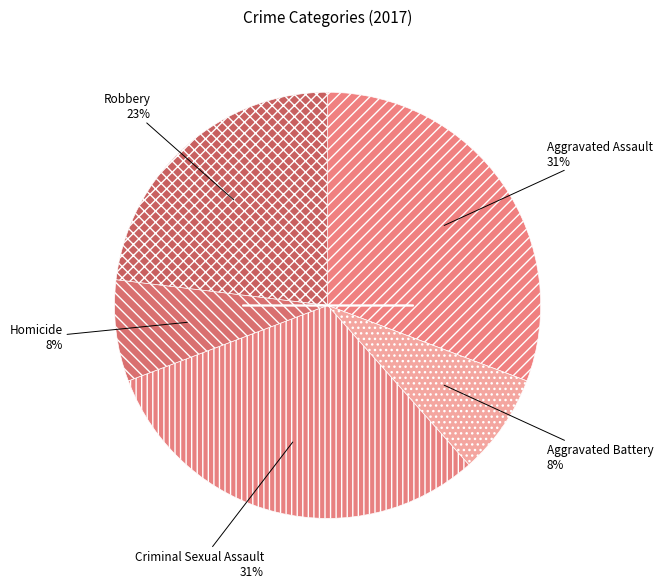

Is there any slice that represents more than half of the pie?

No